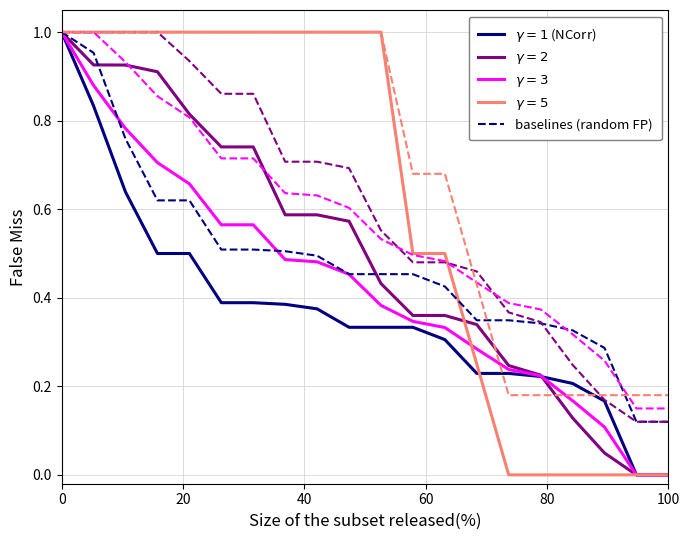

How many lines are shown in the chart?

1